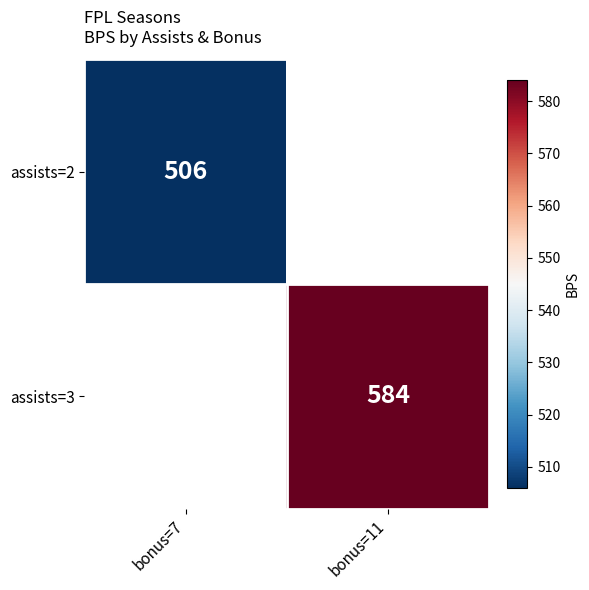

How many data points does each series have?

2